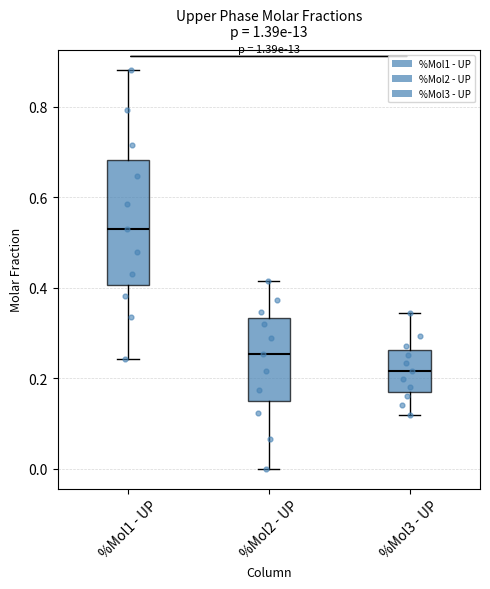

Reading left to right, transcribe this box plot: for each box, give where its median line is, the range the box spans, and where its two whiskers end, as read against the y-axis. The values are not printed on the chart, so give them approximately, as read against the axis.

%Mol1 - UP: median 0.52, box 0.40 to 0.68, whiskers 0.24 to 0.88
%Mol2 - UP: median 0.26, box 0.14 to 0.34, whiskers 0.00 to 0.42
%Mol3 - UP: median 0.22, box 0.18 to 0.26, whiskers 0.12 to 0.34